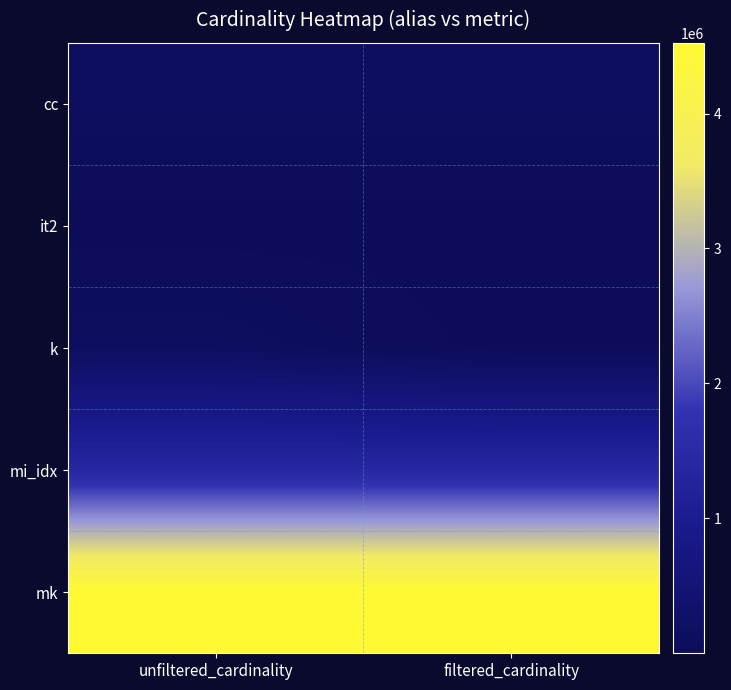

Which has a higher value, filtered_cardinality or unfiltered_cardinality?

filtered_cardinality